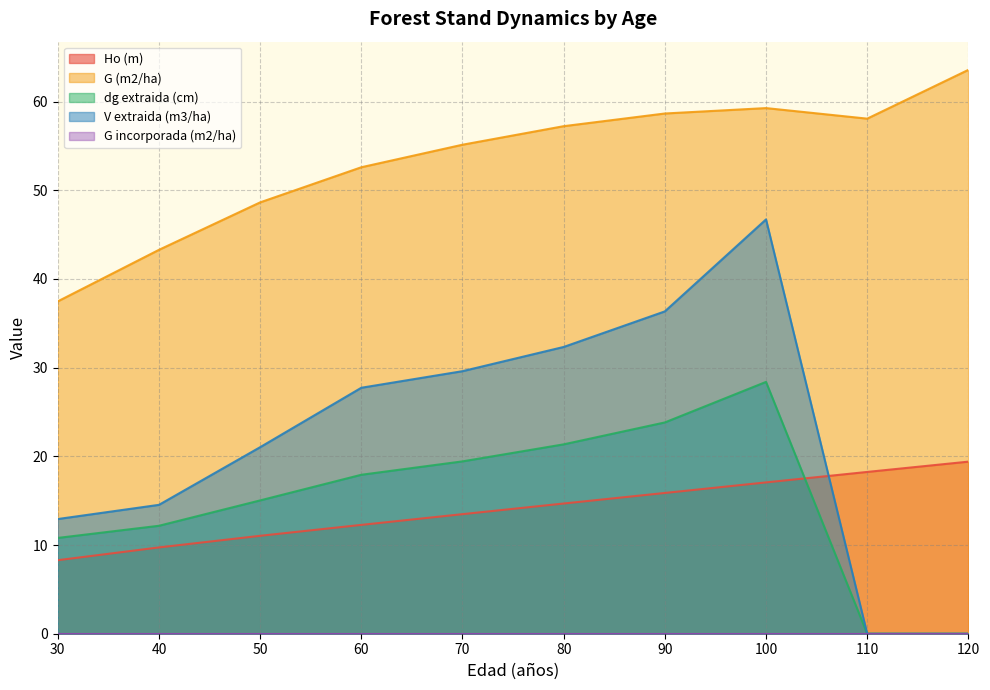

What is the value of the Ho (m) point at the 3rd from the left?

11.0